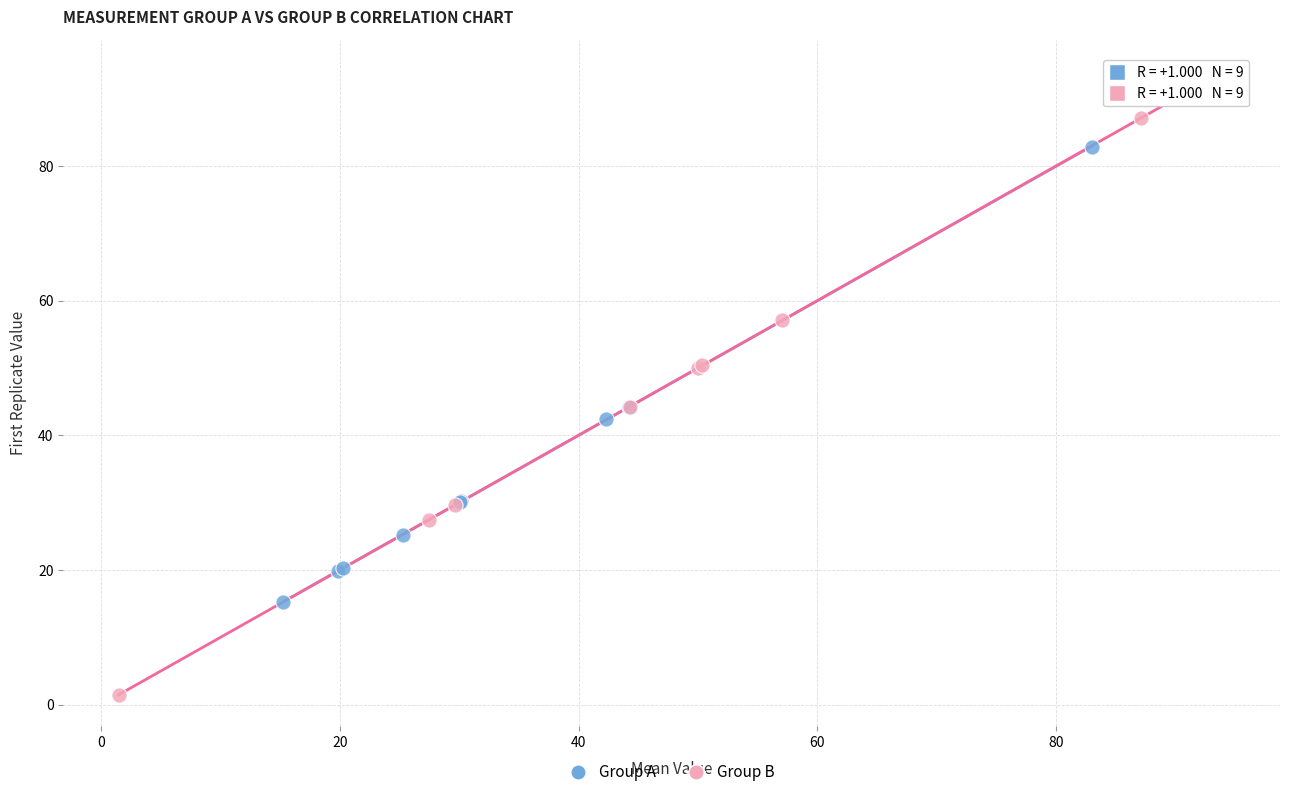

Which series contains the highest Y value?

Group B